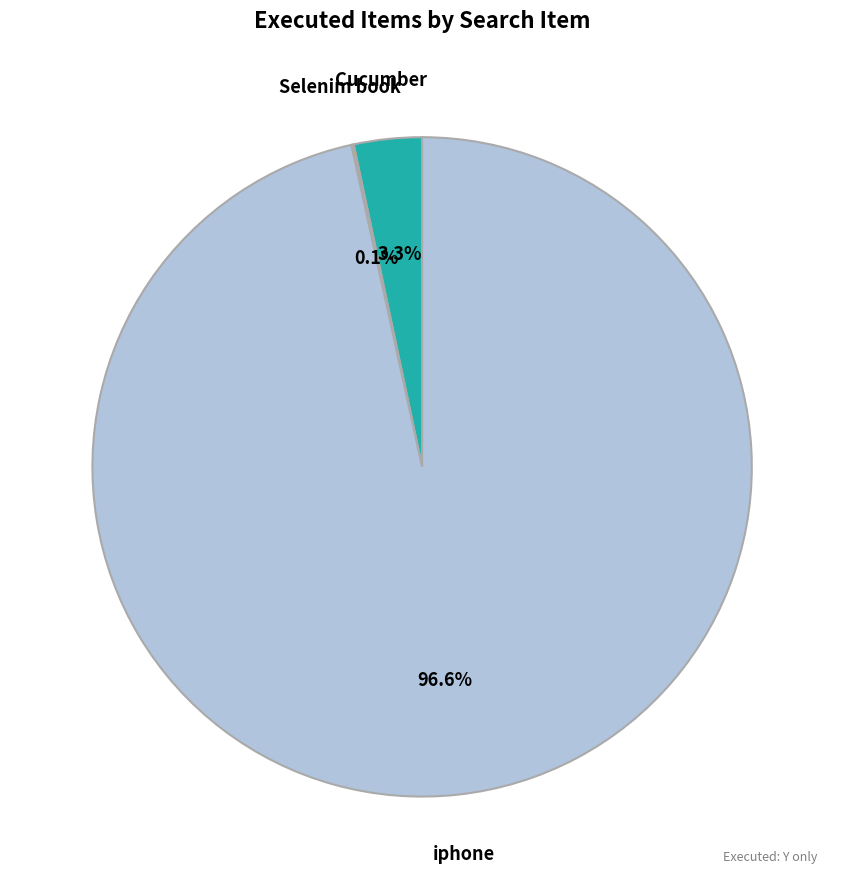

Is there a majority slice in this chart?

Yes